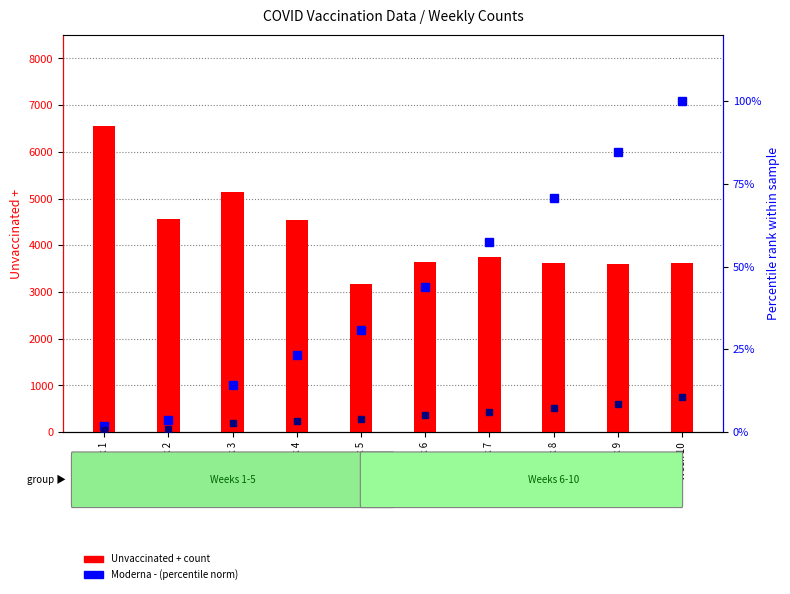

Reading left to right, transcribe all the data shown in this chart.

Unvaccinated +: Week 1=6543.0	Week 2=4557.0	Week 3=5132.0	Week 4=4548.0	Week 5=3176.0	Week 6=3639.0	Week 7=3739.0	Week 8=3615.0	Week 9=3607.0	Week 10=3619.0
Moderna - (norm %): Week 1=1.8	Week 2=3.8	Week 3=14.3	Week 4=23.3	Week 5=30.8	Week 6=43.7	Week 7=57.3	Week 8=70.7	Week 9=84.6	Week 10=100.0
Pfizer + (norm %): Week 1=0.5	Week 2=1.0	Week 3=2.7	Week 4=3.2	Week 5=3.9	Week 6=5.2	Week 7=6.0	Week 8=7.2	Week 9=8.6	Week 10=10.6